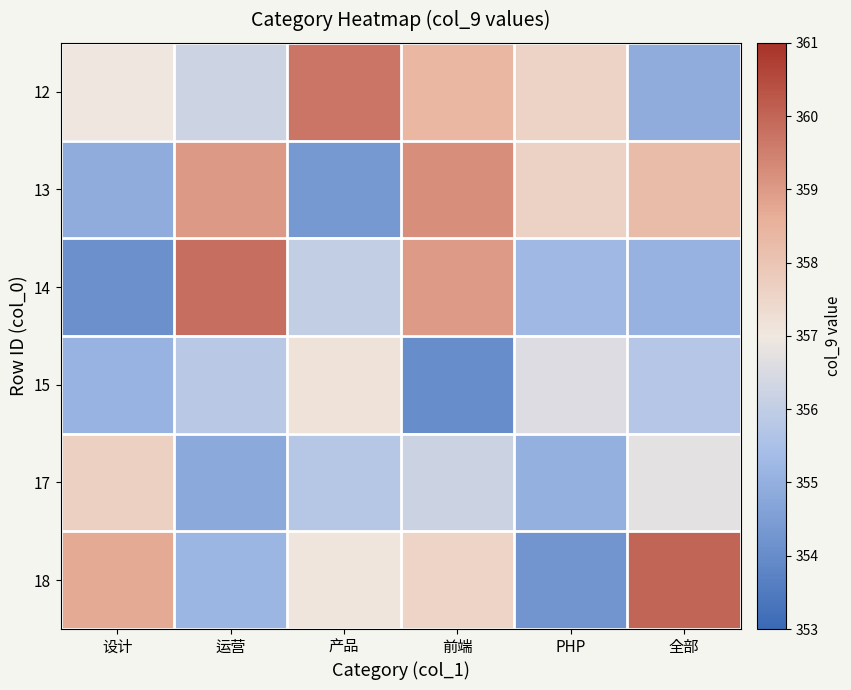

At which category is the sum across all series the highest?

前端